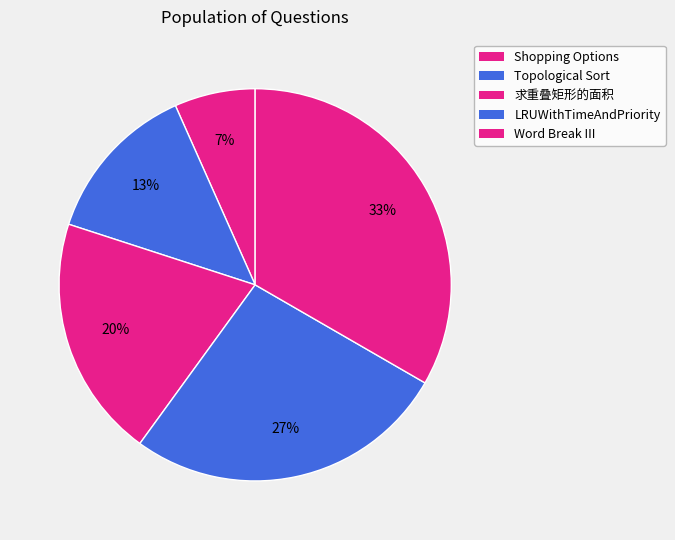

How many segments does this pie chart have?

5